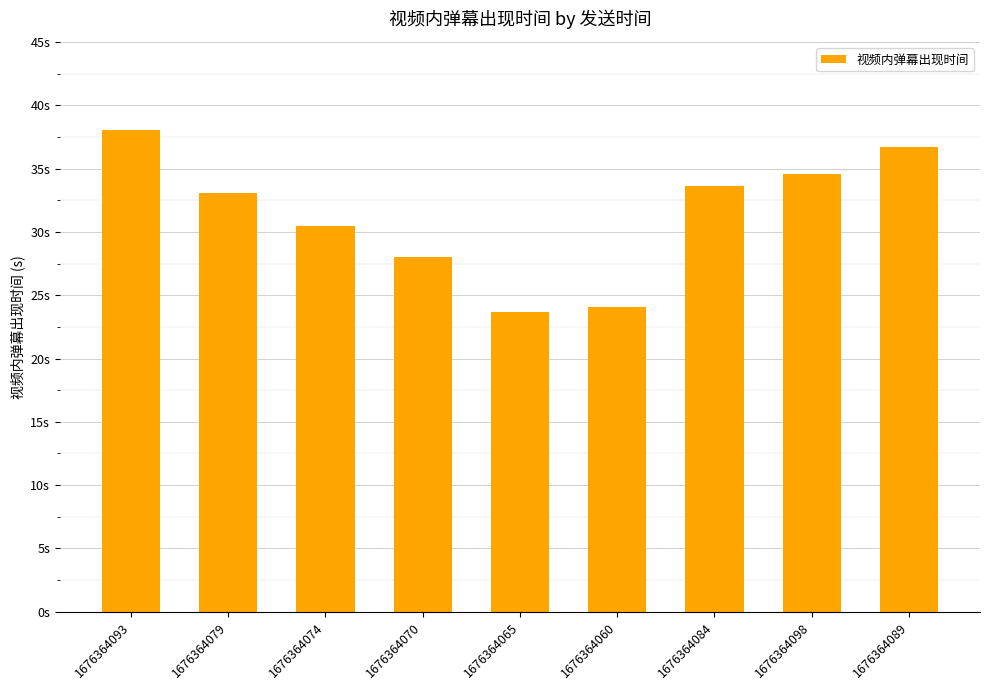

Reading left to right, what are all the values shown in this chart?

1676364093=38.1	1676364079=33.1	1676364074=30.5	1676364070=28.0	1676364065=23.7	1676364060=24.1	1676364084=33.6	1676364098=34.6	1676364089=36.7